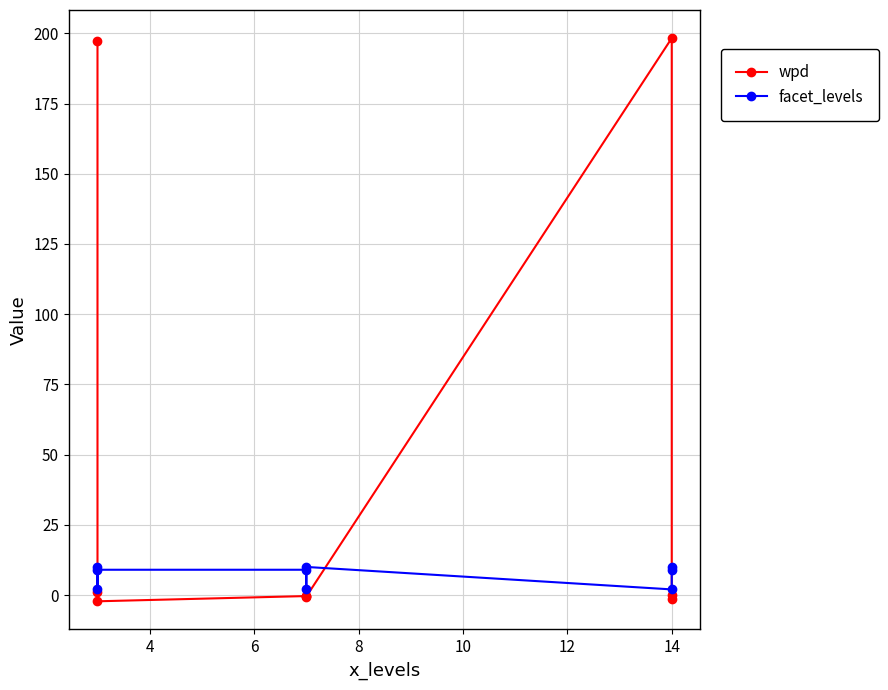

How many intersections are there between facet_levels and wpd?

3